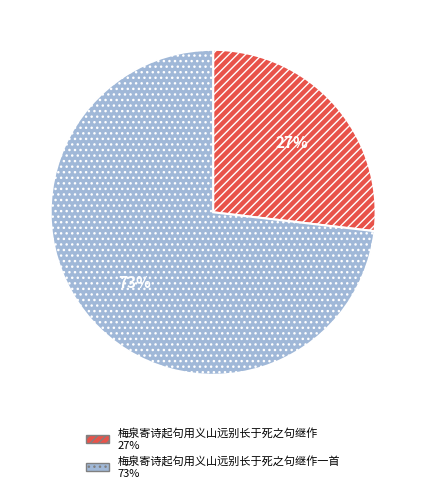

How many slices are in this pie chart?

2